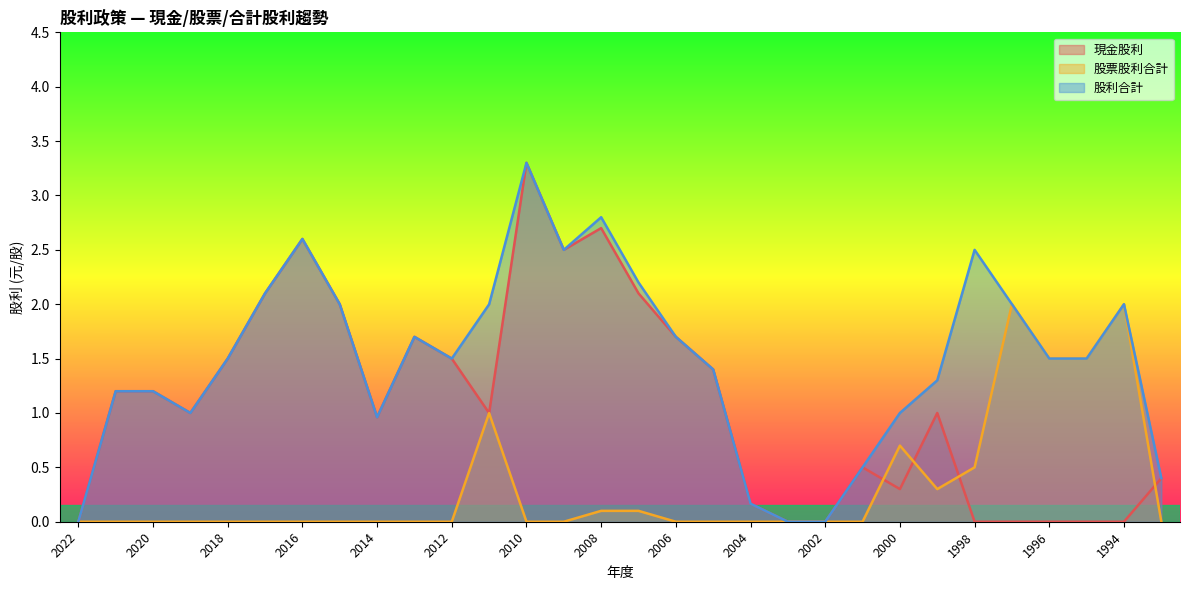

What is the difference between the highest and lowest values at 2010?

3.3